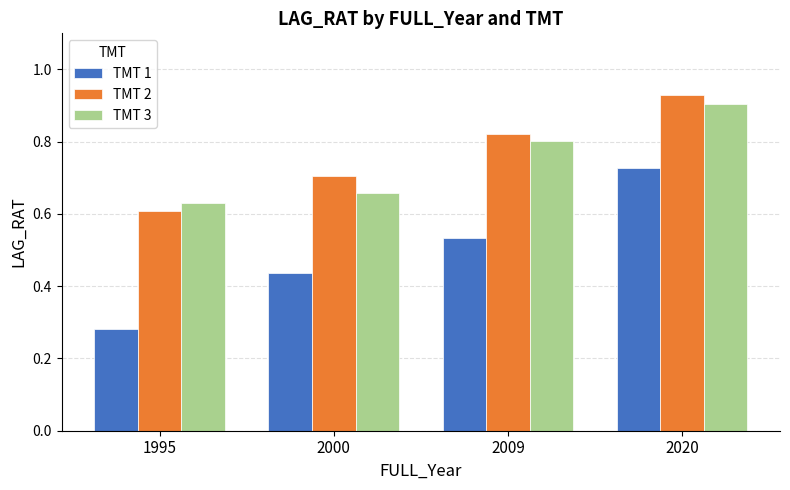

The value of TMT 3 at 2020 is 1.5. True or false?

False